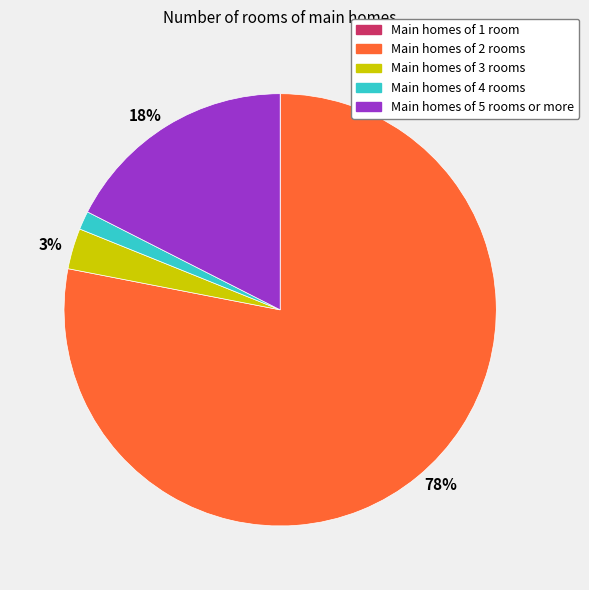

To the nearest percent, what portion does Main homes of 2 rooms represent?

78%